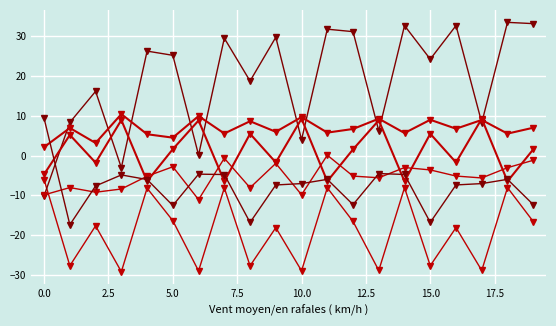

Count the number of data series in this chart.

6